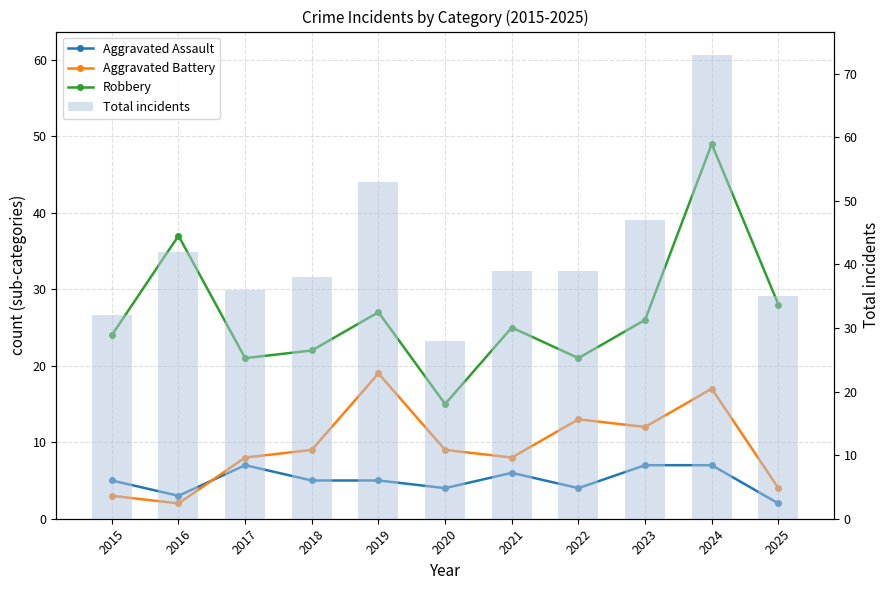

What is the value of the Robbery bar at the 11th from the left?

28